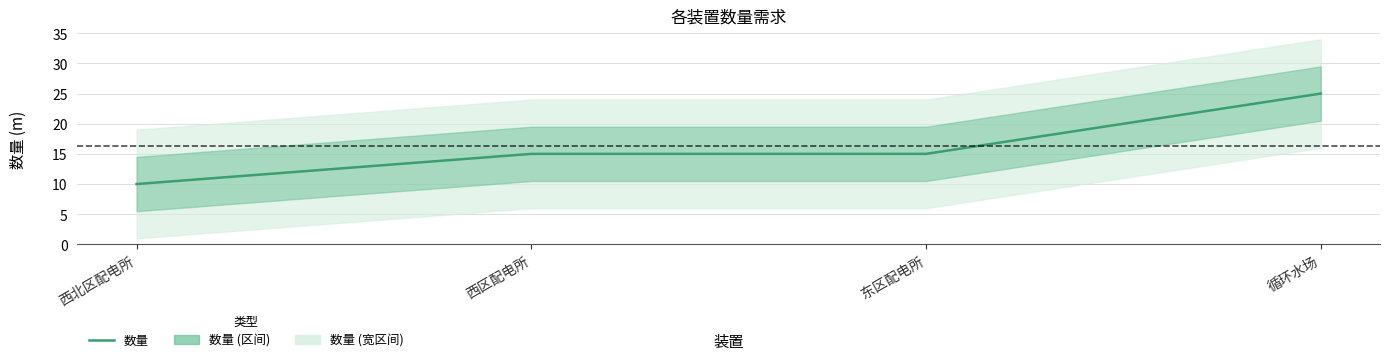

True or false: the data shows 43 at 循环水场.

False